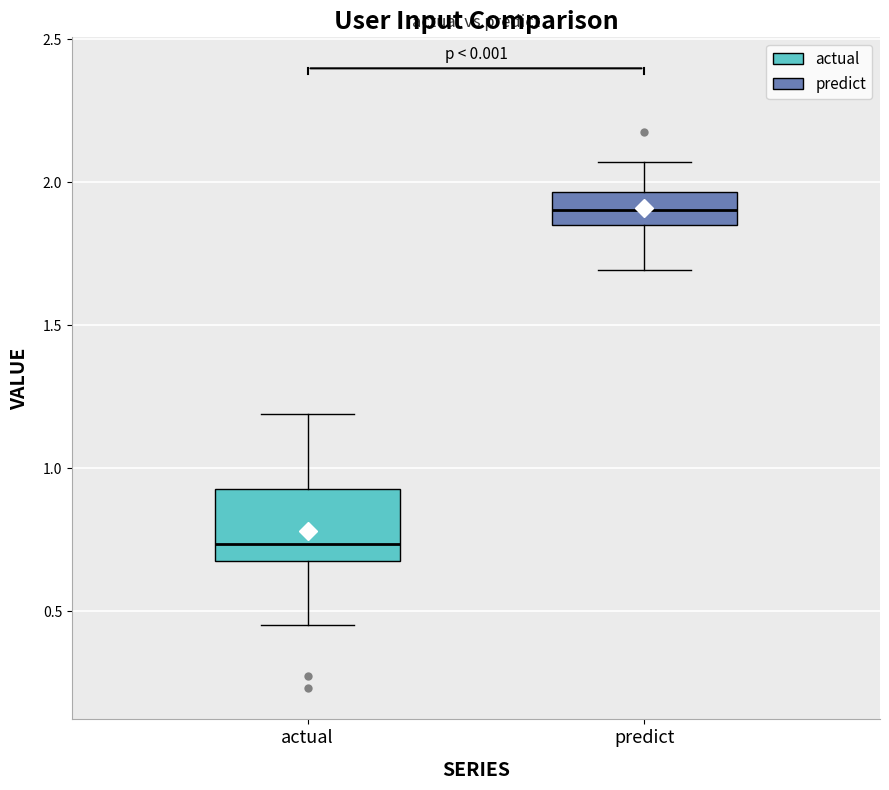

Reading left to right, read every box against the y-axis: the position of its median line, the range the box covers, and the ends of its whiskers. The values are not printed on the chart, so give them approximately, as read against the axis.

actual: median 0.75, box 0.70 to 0.95, whiskers 0.45 to 1.20
predict: median 1.90, box 1.85 to 1.95, whiskers 1.70 to 2.05